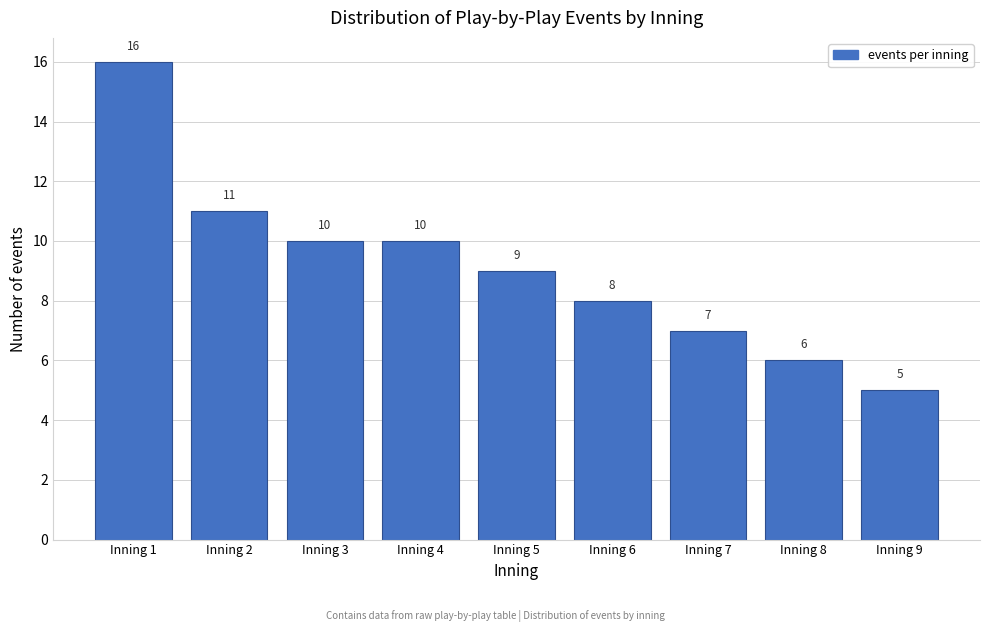

Reading left to right, list all the values displayed in this chart.

Inning 1=16	Inning 2=11	Inning 3=10	Inning 4=10	Inning 5=9	Inning 6=8	Inning 7=7	Inning 8=6	Inning 9=5